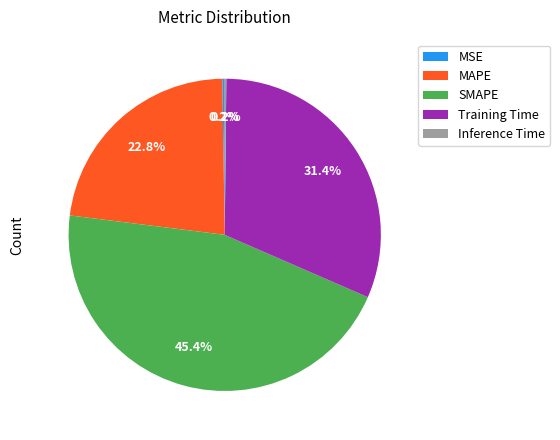

The Training Time slice represents 22% of the pie. True or false?

False